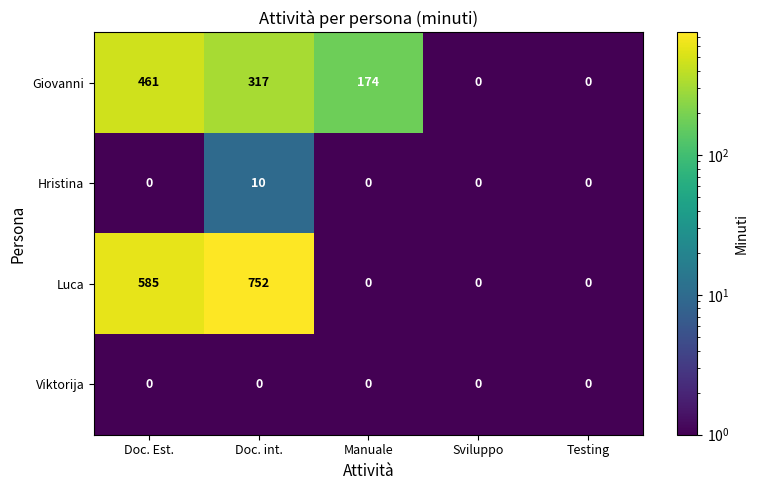

Which series has the largest range (max minus min)?

Luca